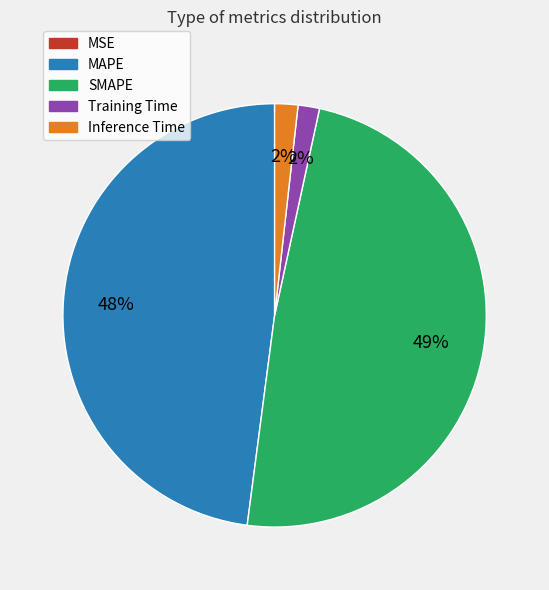

Does any single category account for the majority?

No